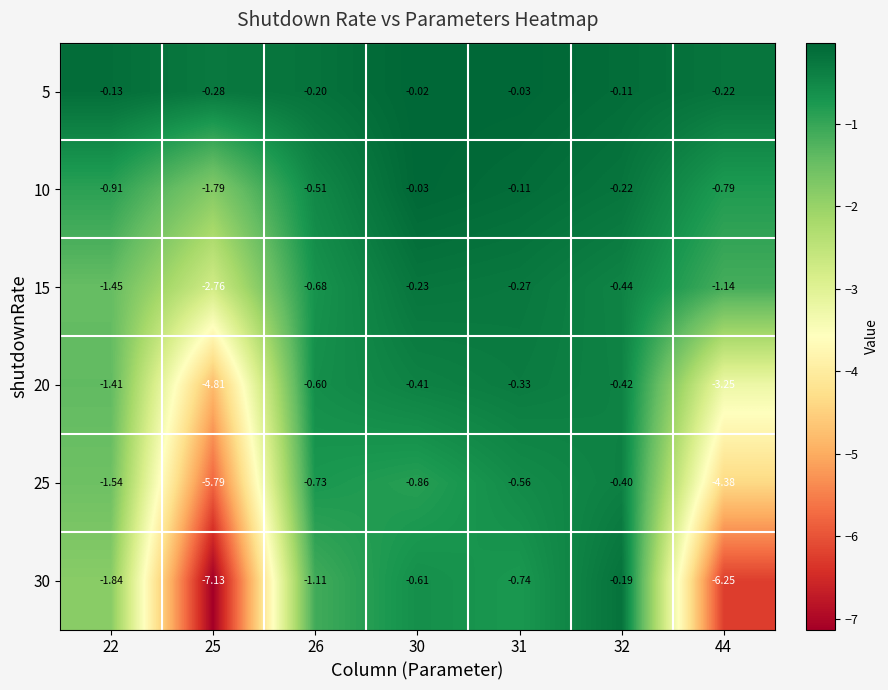

What is the spread (max minus min) of values at 30?

0.8